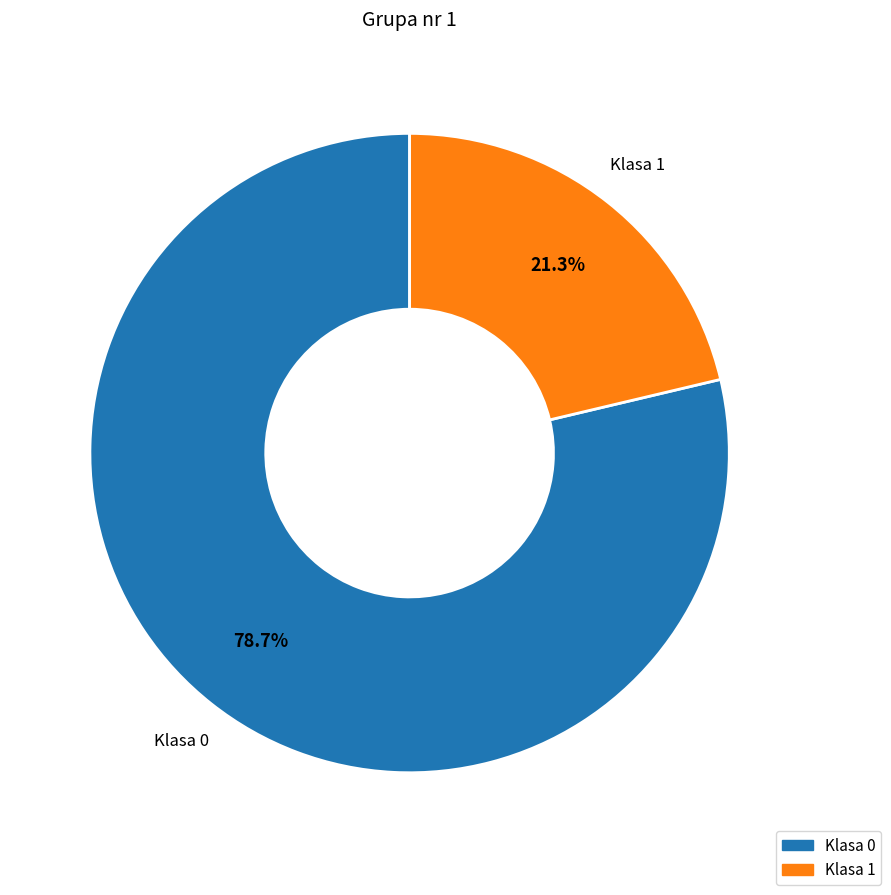

To the nearest percent, what is the difference between the largest and smallest slice percentages?

57%